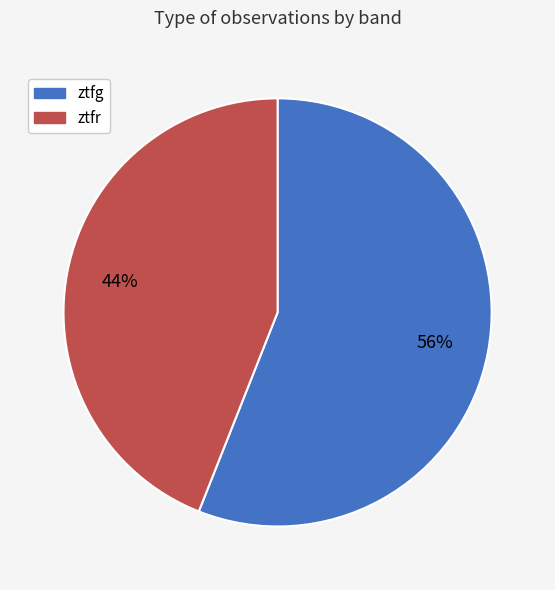

Which has a higher value, ztfr or ztfg?

ztfg